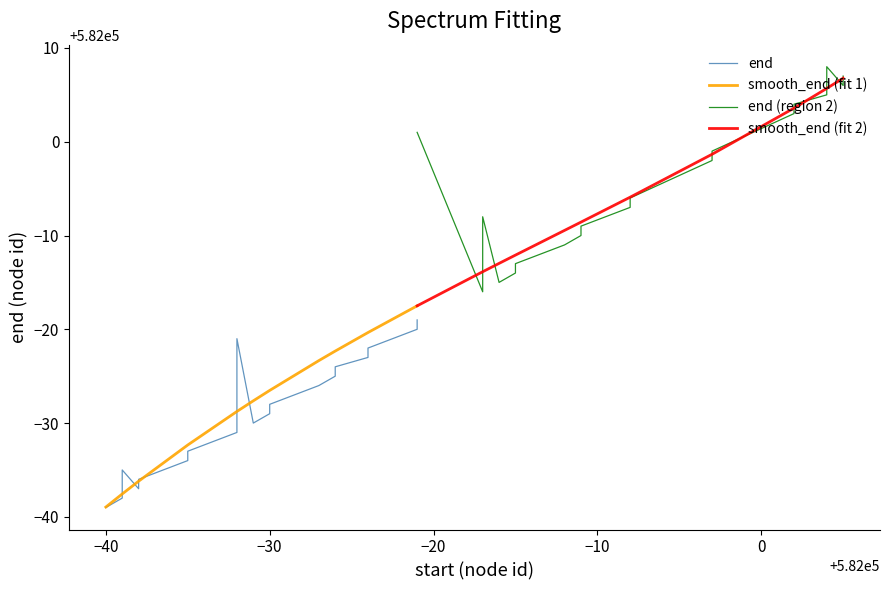

What are all the series names shown in the legend?

end, smooth_end (fit 1), end (region 2), smooth_end (fit 2)